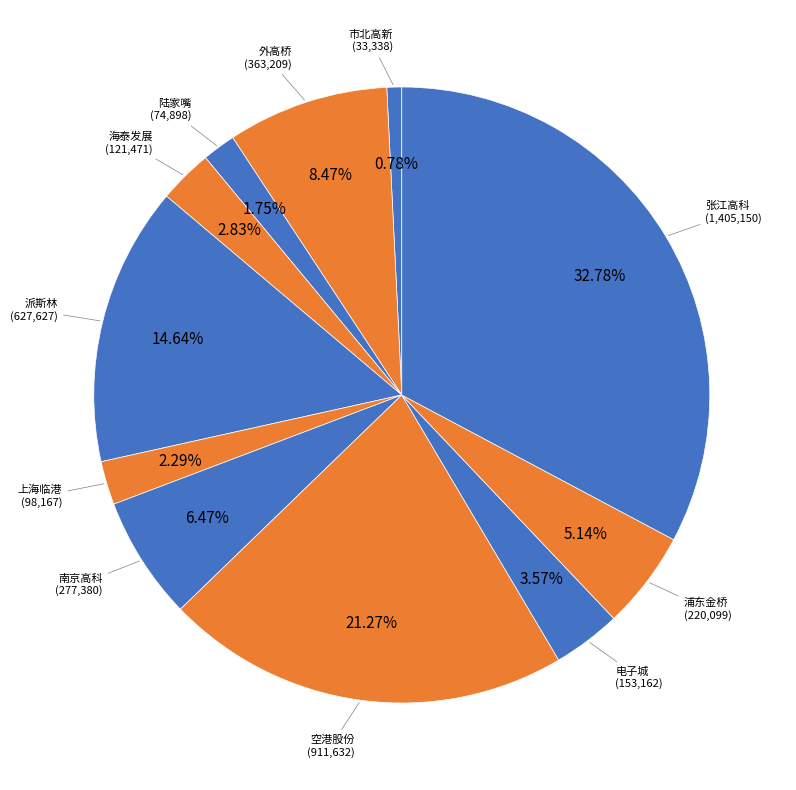

Which slice is the smallest?

市北高新